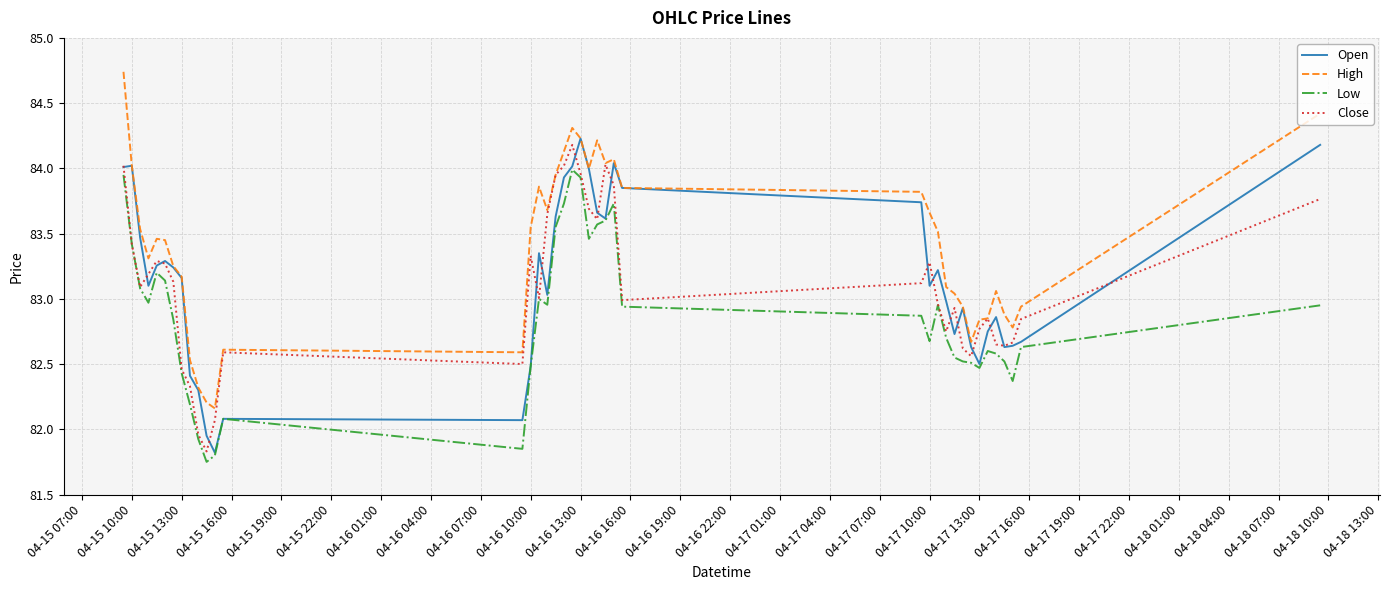

True or false: High and Low intersect in this chart.

False